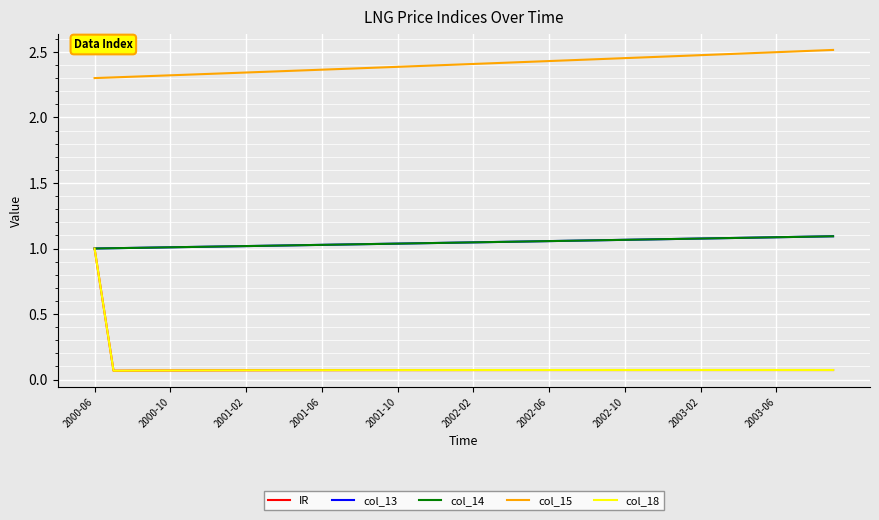

Is this an area chart (filled region under the line)?

No